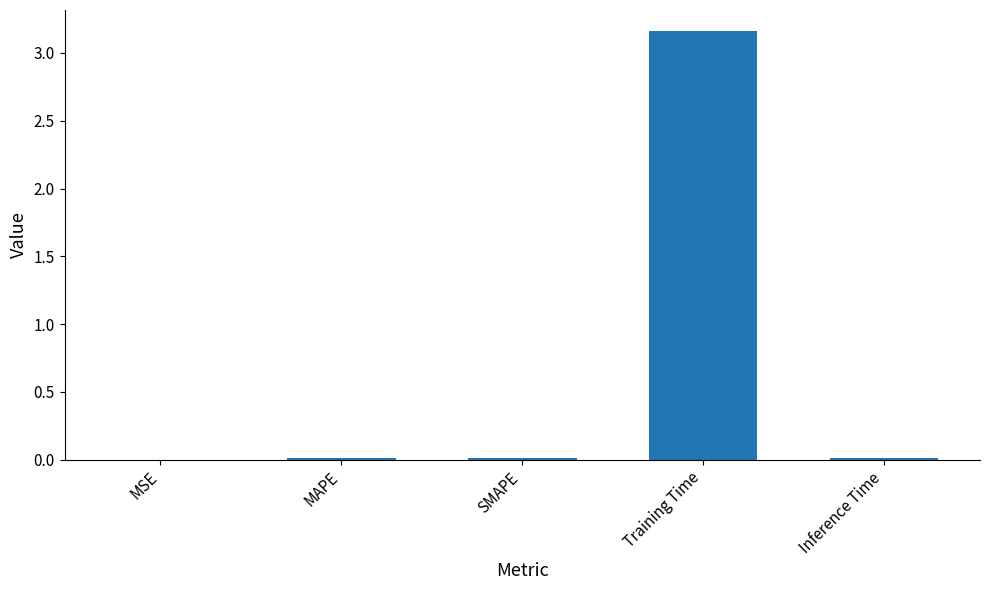

Which label corresponds to the largest value in the chart?

Training Time